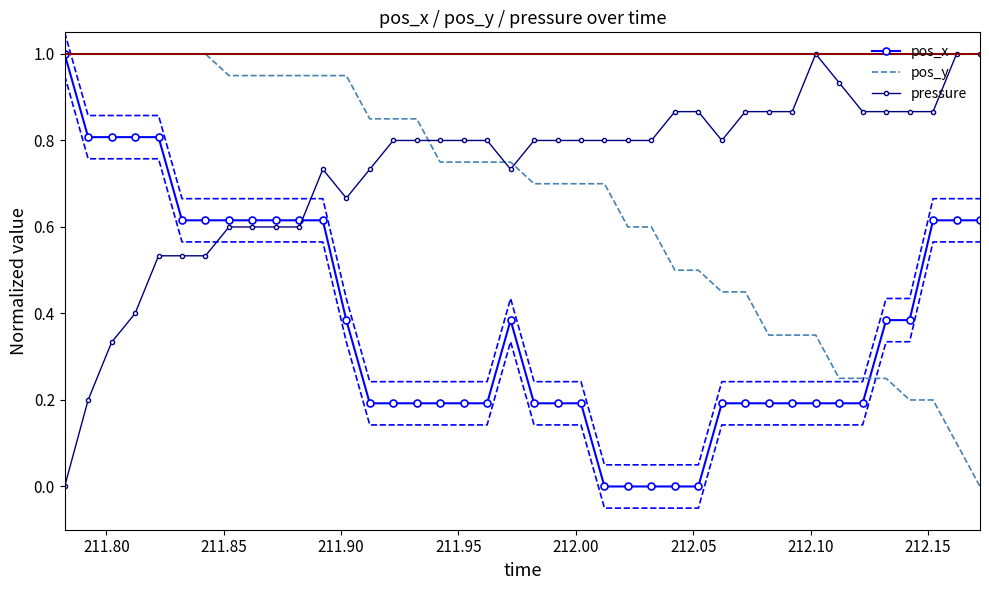

Which series ends up on top after the final intersection of pos_x and pressure?

pressure